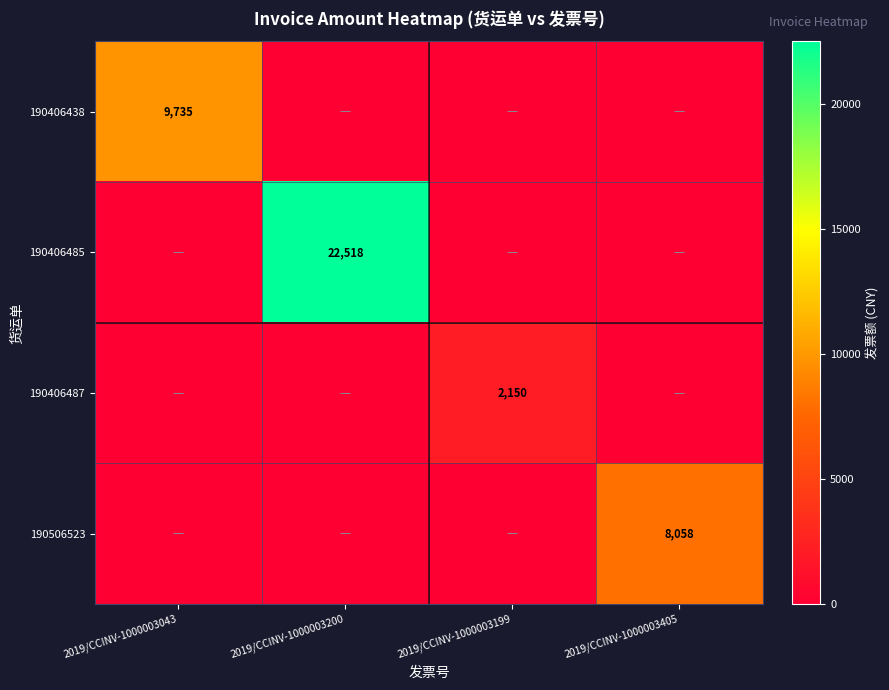

At how many categories does at least one series exceed 16093?

1